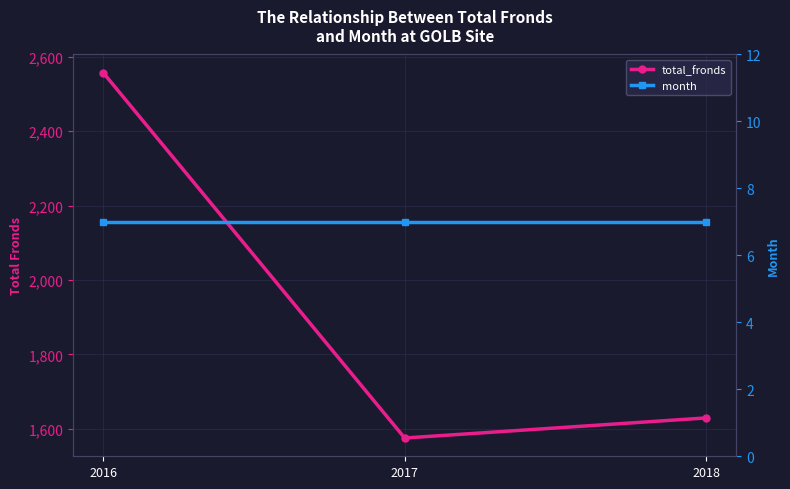

What is the maximum value for total_fronds?

2557